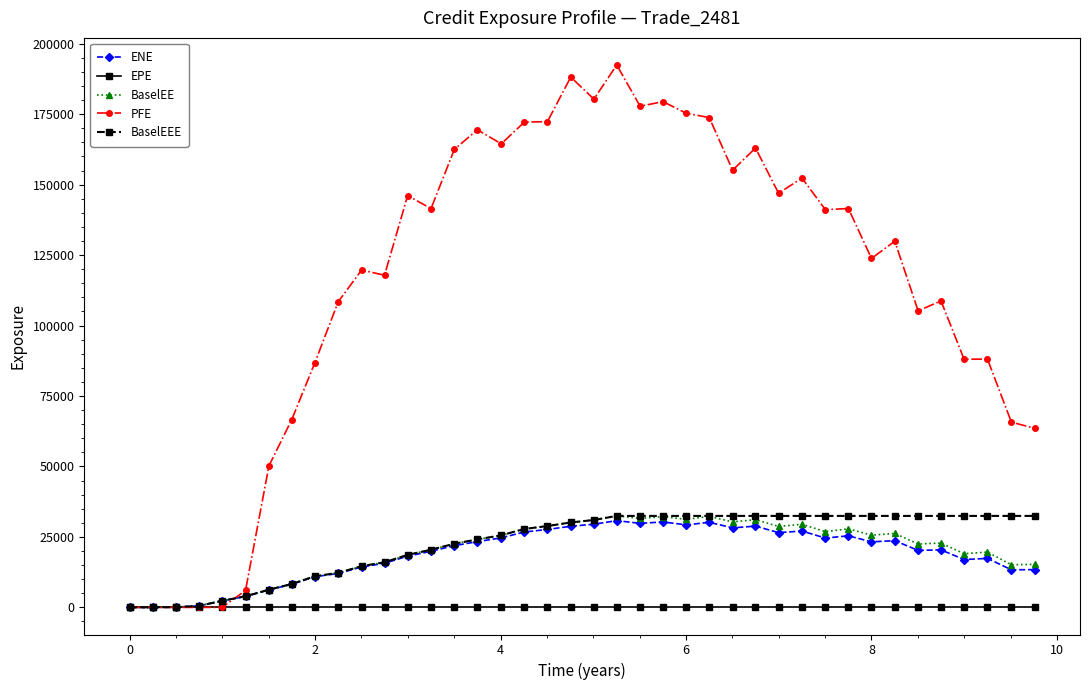

Which series has the largest total across all categories?

PFE